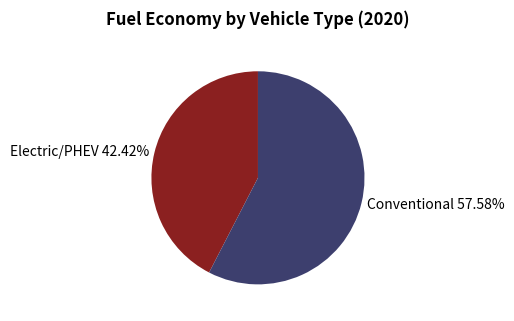

Rank the categories by value from lowest to highest.

Electric/PHEV 42.42%, Conventional 57.58%